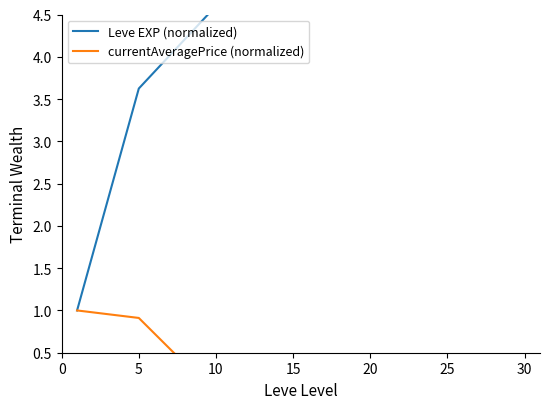

Reading left to right, list all the values displayed in this chart.

Leve EXP (normalized): 1.0	3.6	4.6	12.6	12.9	19.2	32.4
currentAveragePrice (normalized): 1.0	0.9	0.0	0.0	0.0	0.4	0.0